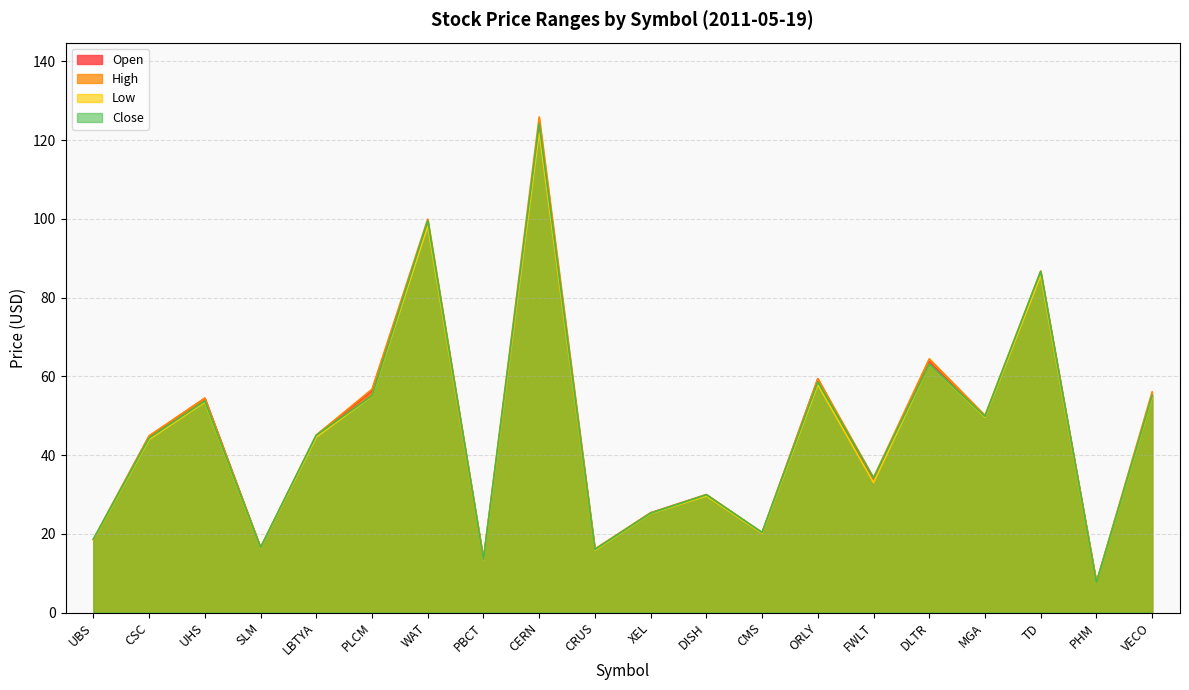

The High series shows 13.5 at PBCT. True or false?

True